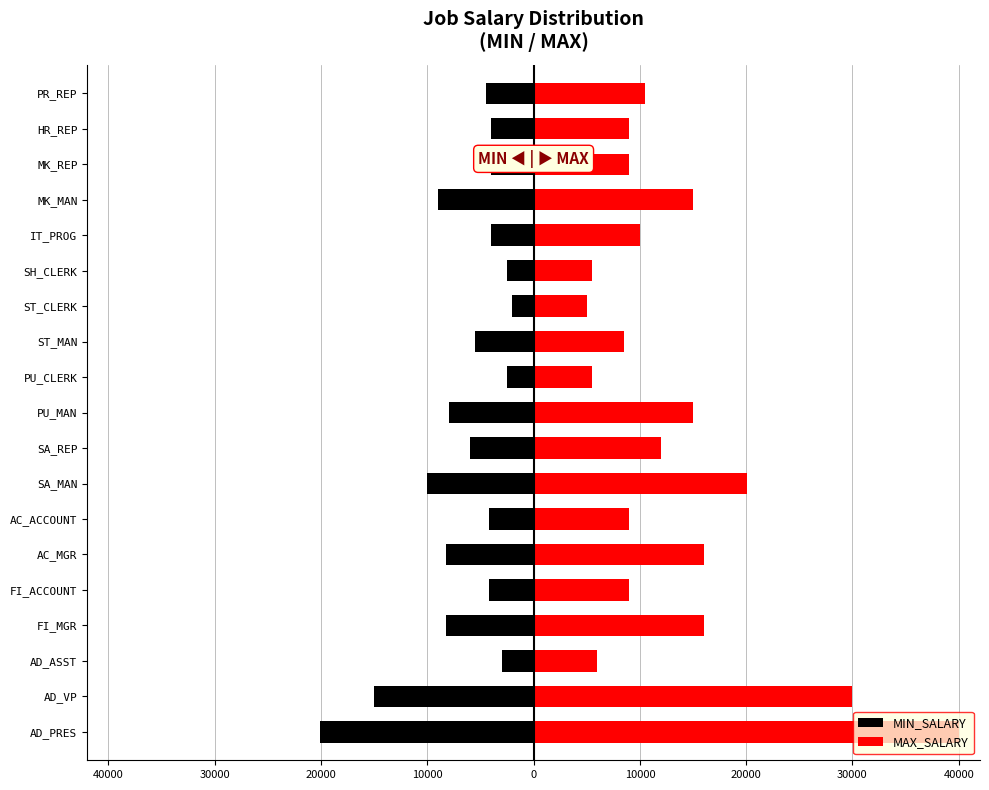

What is the greatest value displayed?

40000